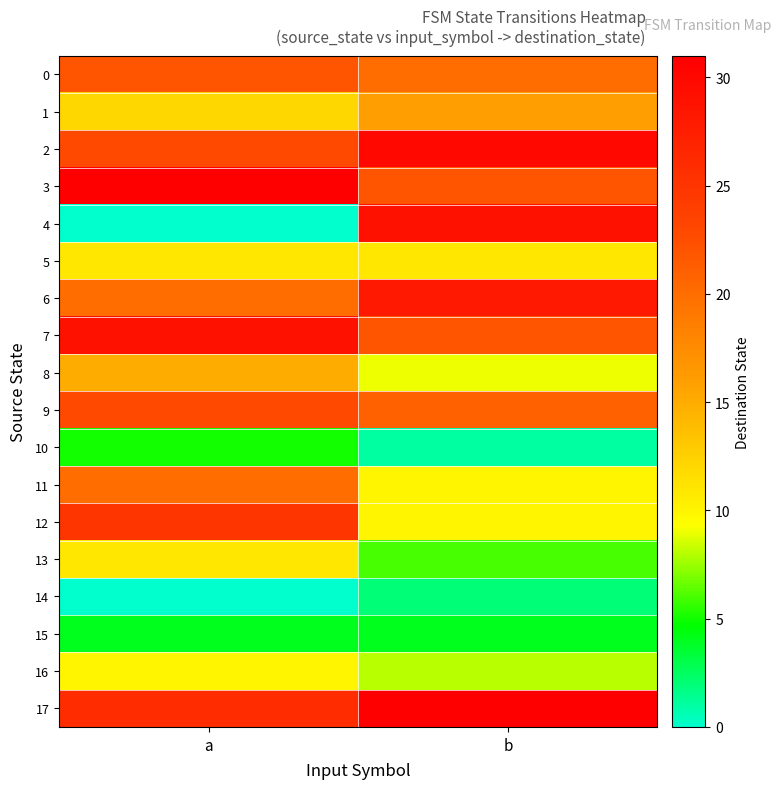

Which series changed the most between a and b?

4